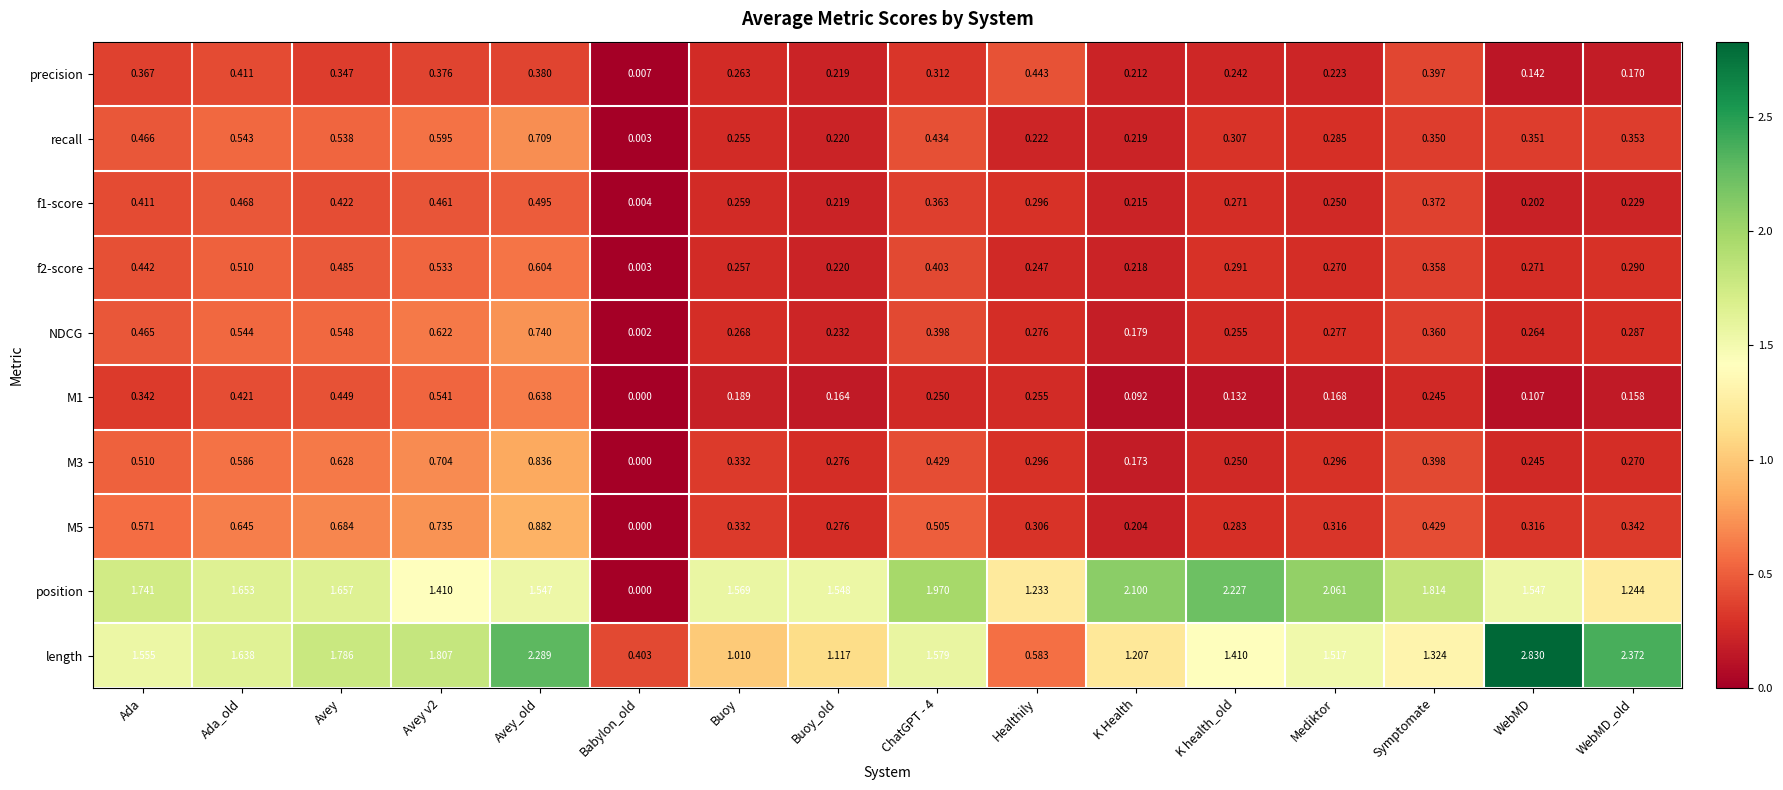

List the series in order of their peak value, lowest first.

precision, f1-score, f2-score, M1, recall, NDCG, M3, M5, position, length